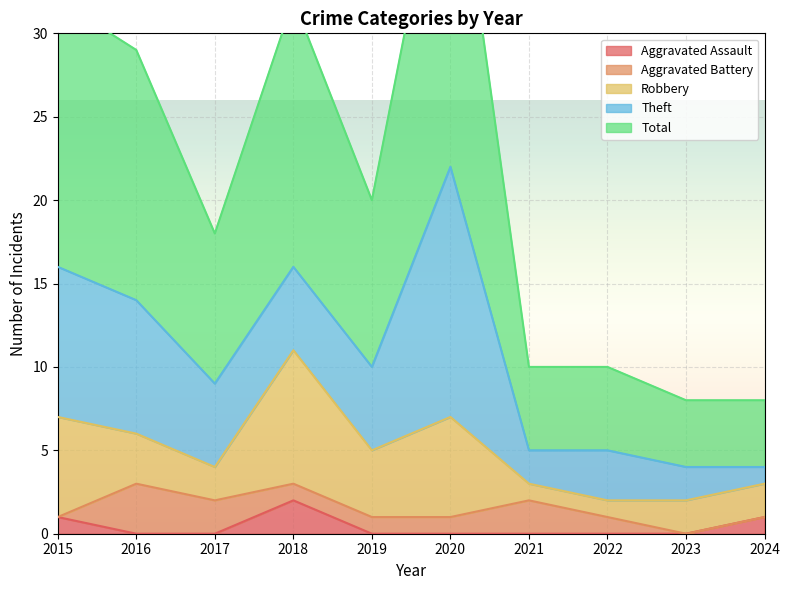

What is the difference between the Total values at 2019 and 2015?

6